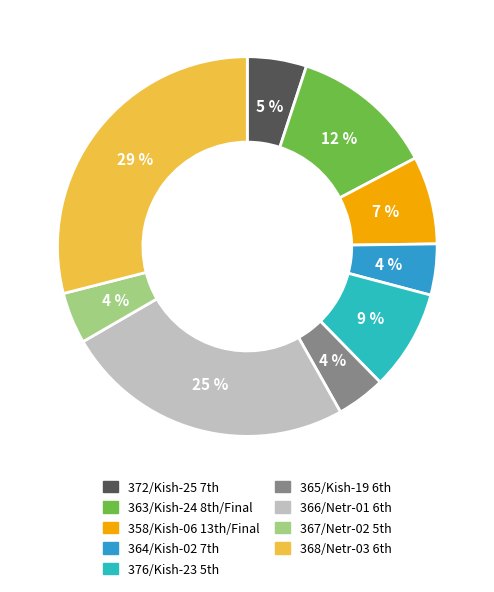

Which slice is the smallest?

365/Kish-19 6th RA Bill